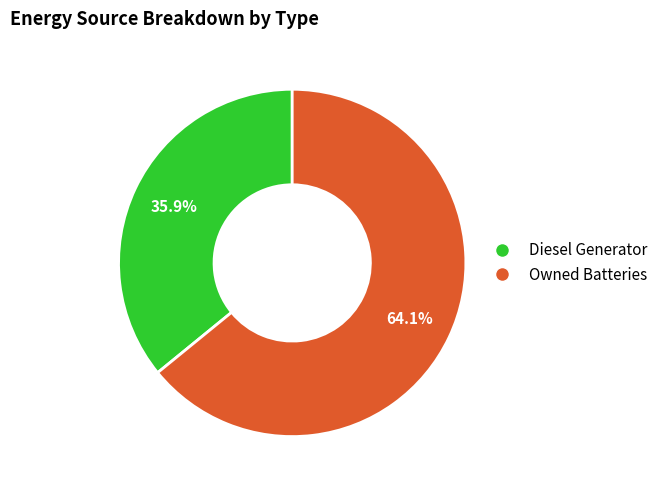

Is there any slice that represents more than half of the pie?

Yes